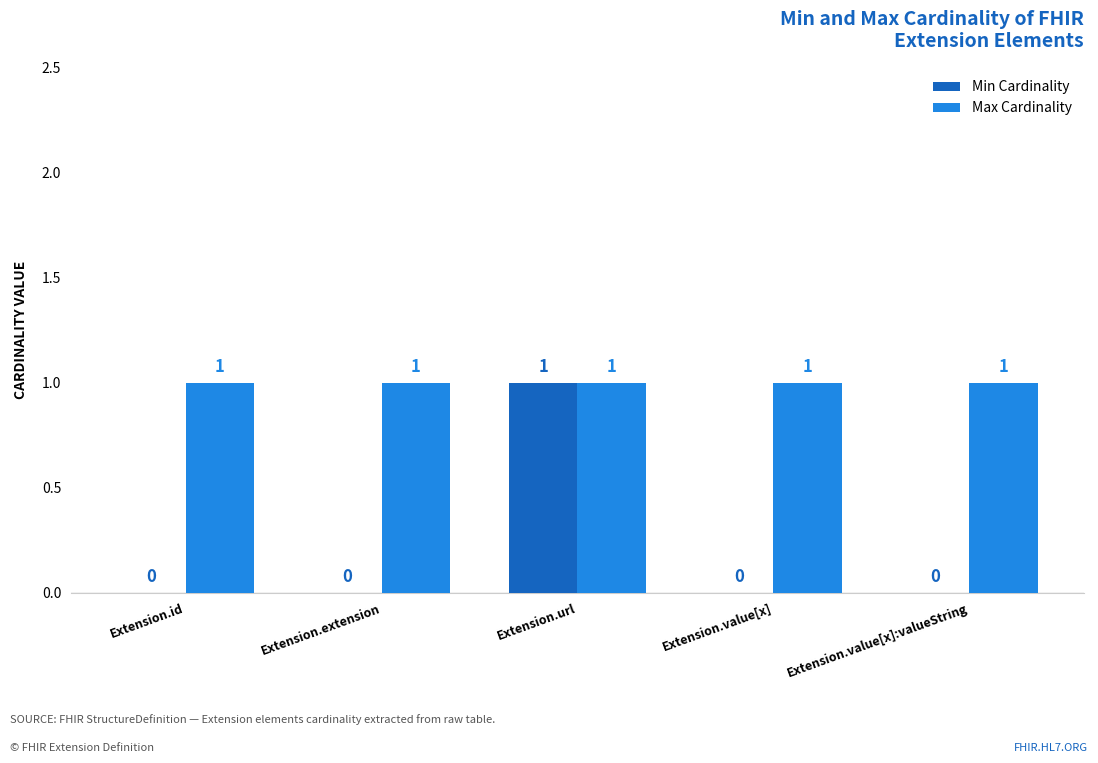

Is the value of Min Cardinality at Extension.value[x]:valueString greater than the value of Max Cardinality at Extension.extension?

No